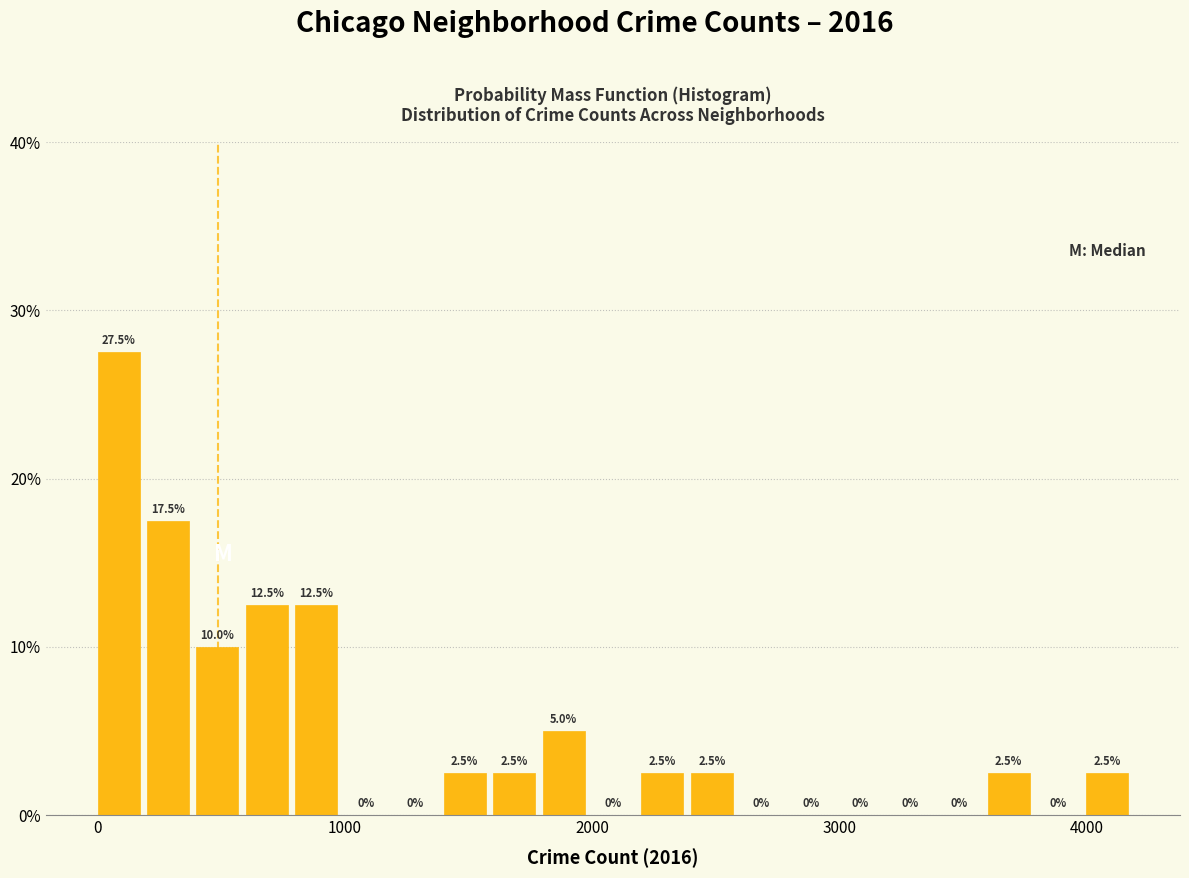

Around what value on the x-axis is the tallest bar? Give the approximate position of its centre, as read against the axis.

100